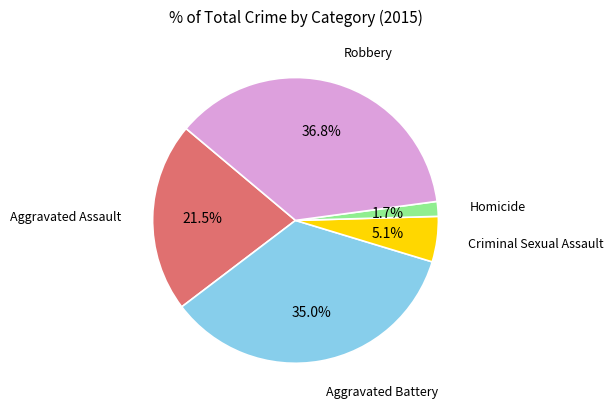

How many segments does this pie chart have?

5